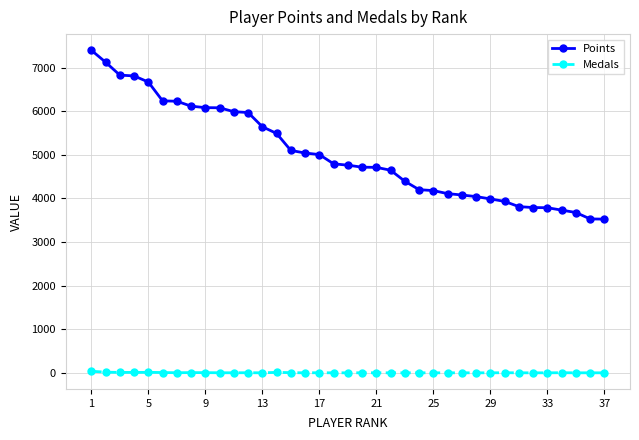

True or false: Medals has more than 2 points higher than both neighbors.

True